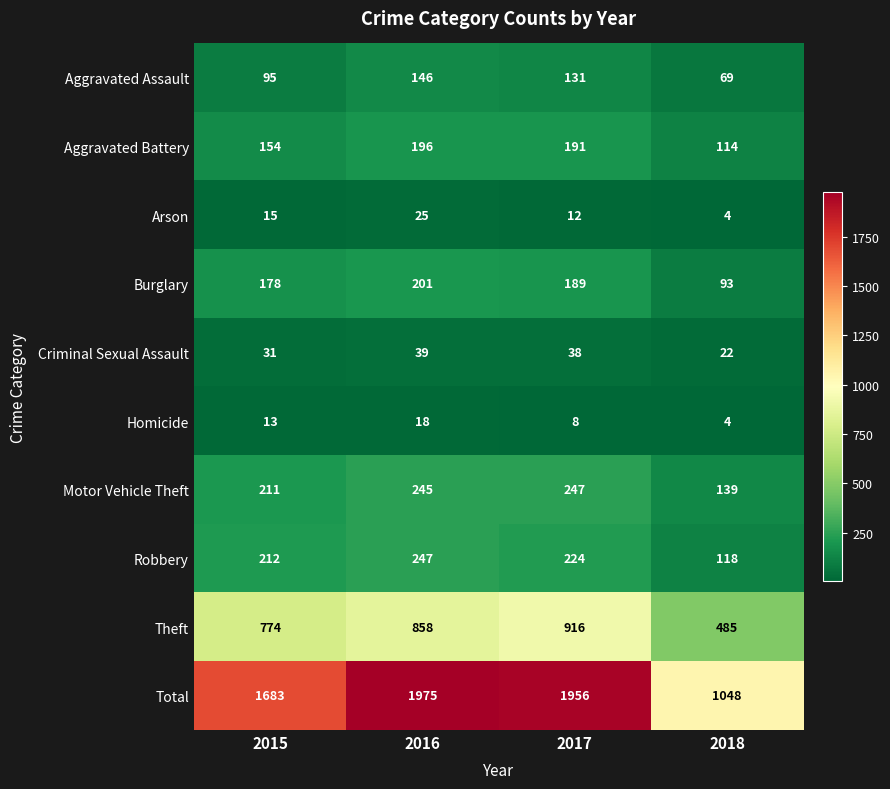

Which series has the largest total across all categories?

Total